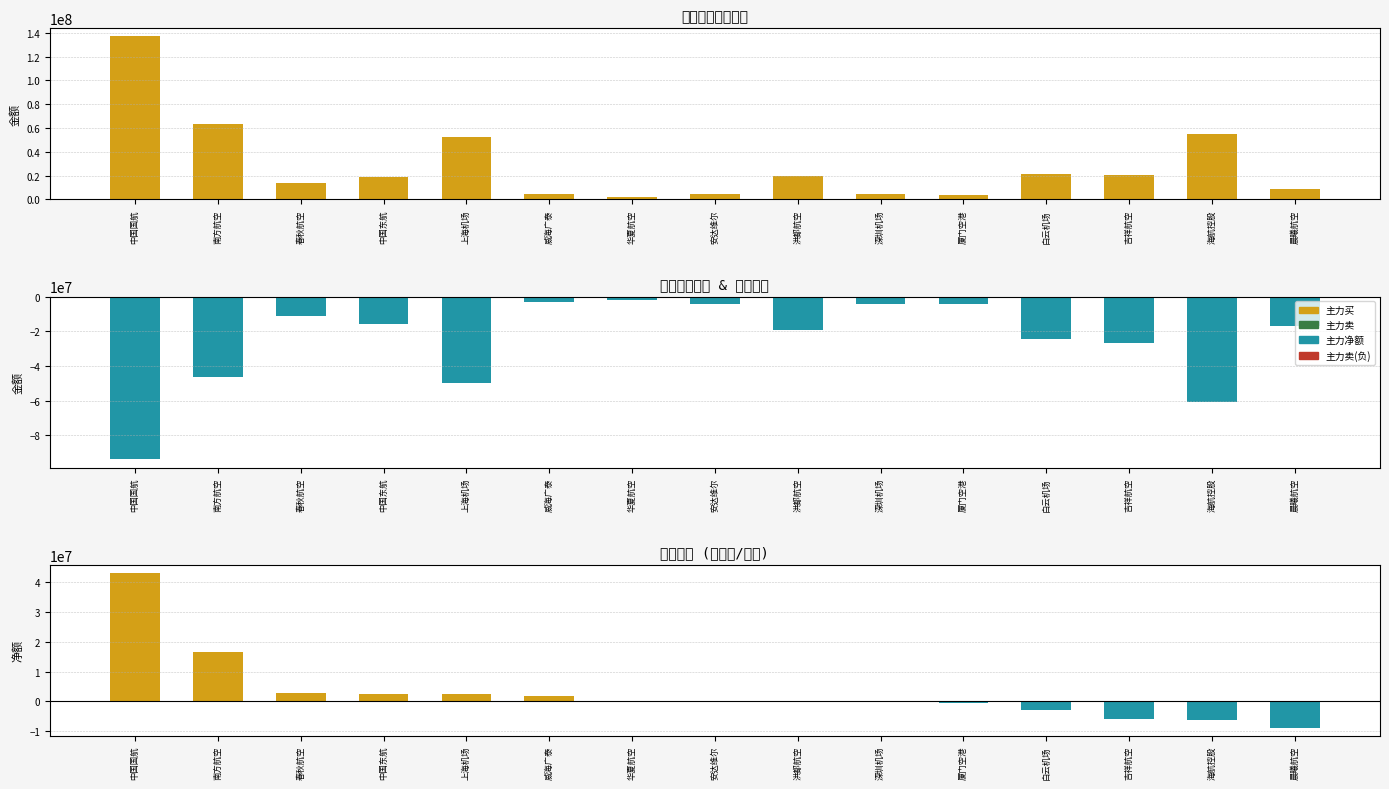

Reading left to right, what are all the values shown in this chart?

主力买: 中国国航=136912133	南方航空=63101350	春秋航空=14098370	中国东航=18436779	上海机场=52337063	威海广泰=4790658	华夏航空=2056939	安达维尔=4309031	洪都航空=19210826	深圳机场=4199436	厦门空港=3669461	白云机场=21471828	吉祥航空=20642194	海航控股=54684066	晨曦航空=8329893
主力卖: 中国国航=-93821749	南方航空=-46578672	春秋航空=-11429513	中国东航=-15810597	上海机场=-49734949	威海广泰=-3016768	华夏航空=-2126464	安达维尔=-4389189	洪都航空=-19469480	深圳机场=-4498018	厦门空港=-4331586	白云机场=-24279771	吉祥航空=-26529223	海航控股=-60921722	晨曦航空=-17227250
主力净额: 中国国航=43090384	南方航空=16522678	春秋航空=2668857	中国东航=2626182	上海机场=2602114	威海广泰=1773890	华夏航空=-69525	安达维尔=-80158	洪都航空=-258654	深圳机场=-298582	厦门空港=-662125	白云机场=-2807943	吉祥航空=-5887029	海航控股=-6237656	晨曦航空=-8897357